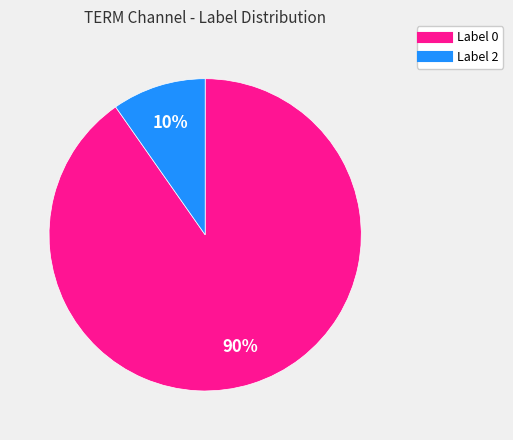

To the nearest percent, what is the average slice percentage?

50%